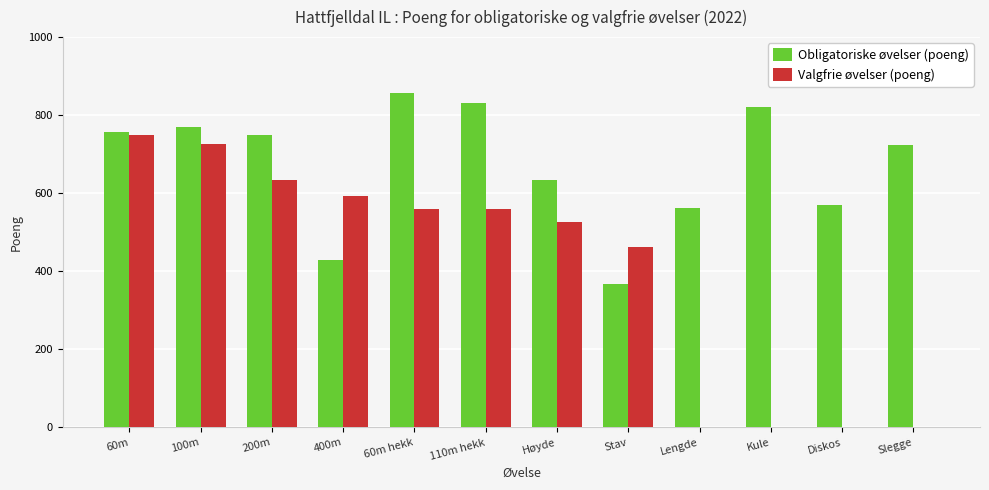

Which series changed the most between 110m hekk and Slegge?

Valgfrie øvelser (poeng)